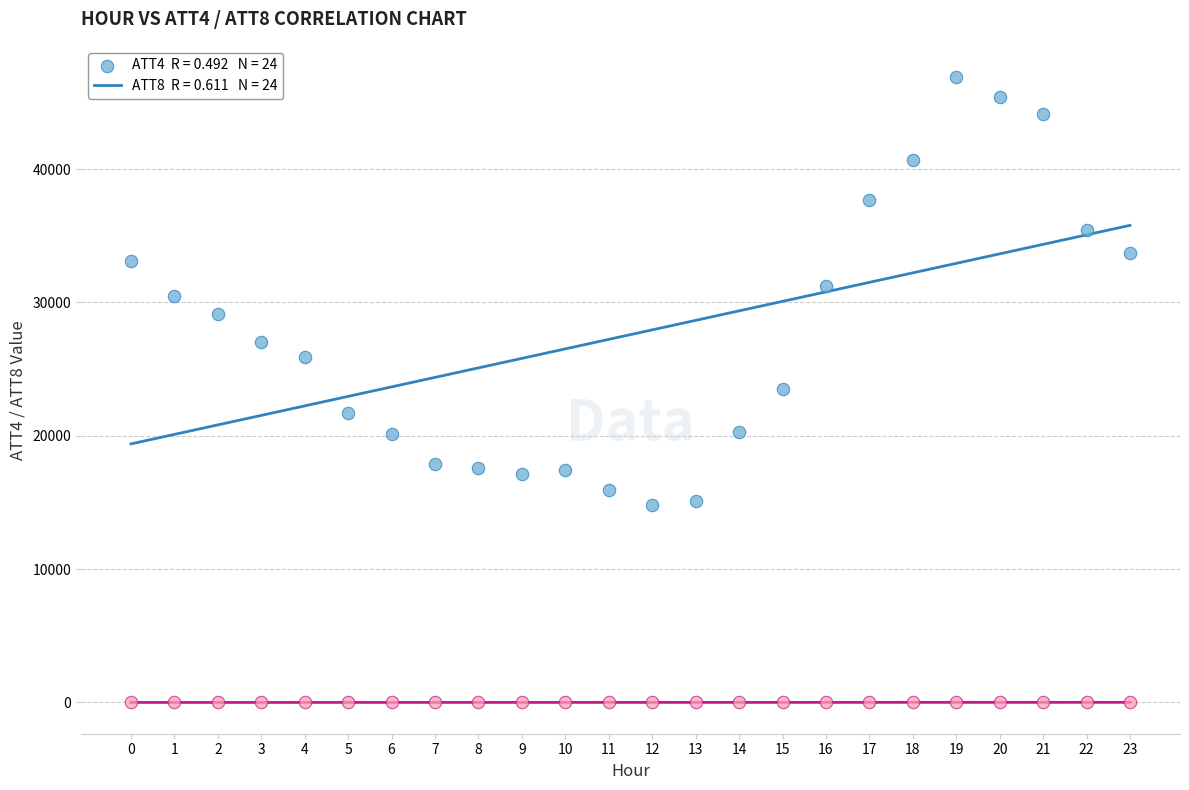

Across all data points, what is the range of Y values (max minus min)?

46898.5